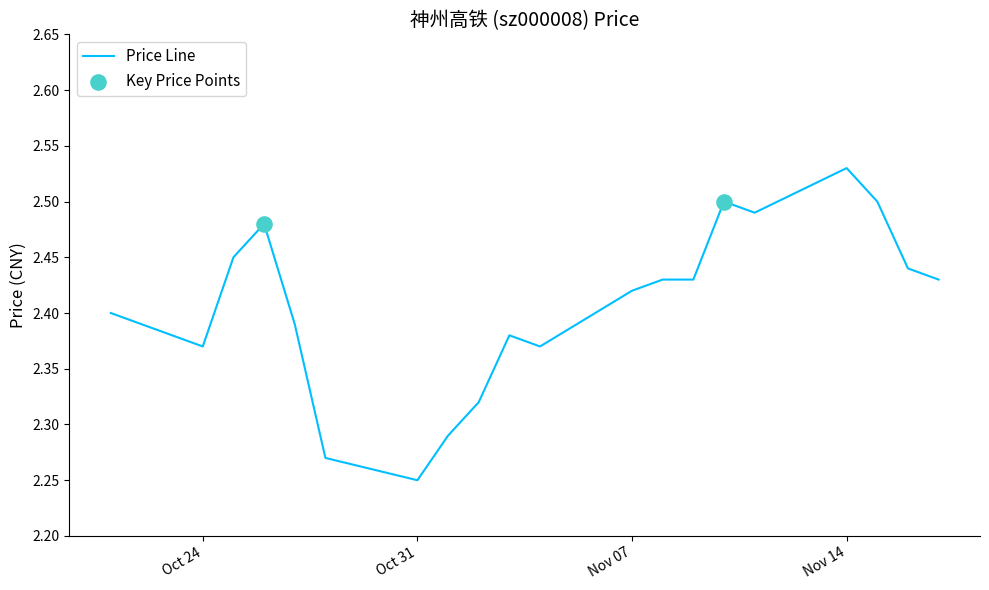

What is the difference between the maximum and minimum values?

0.3